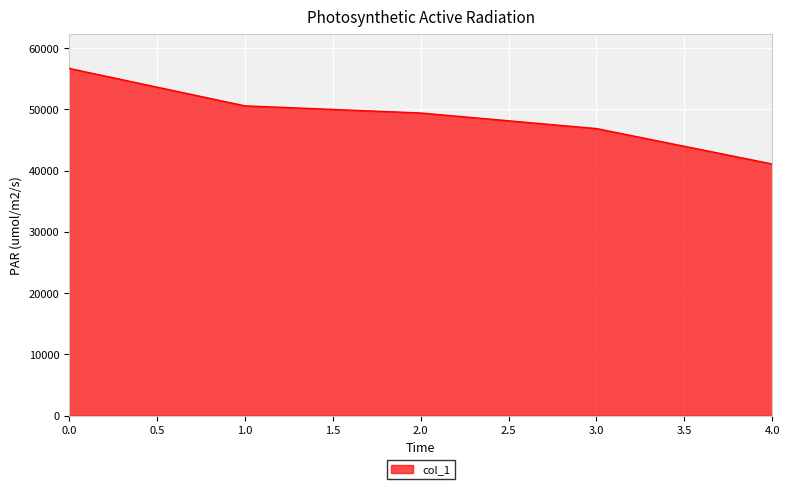

List the labels in order of value, largest first.

0.0, 1.0, 2.0, 3.0, 4.0